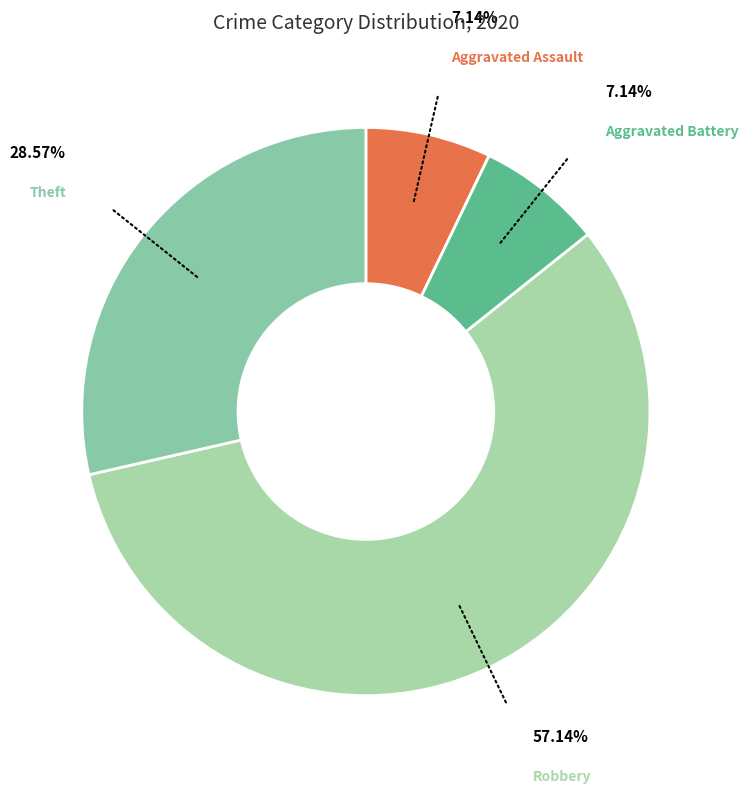

Combined, do Aggravated Battery and Theft account for over 50%?

No